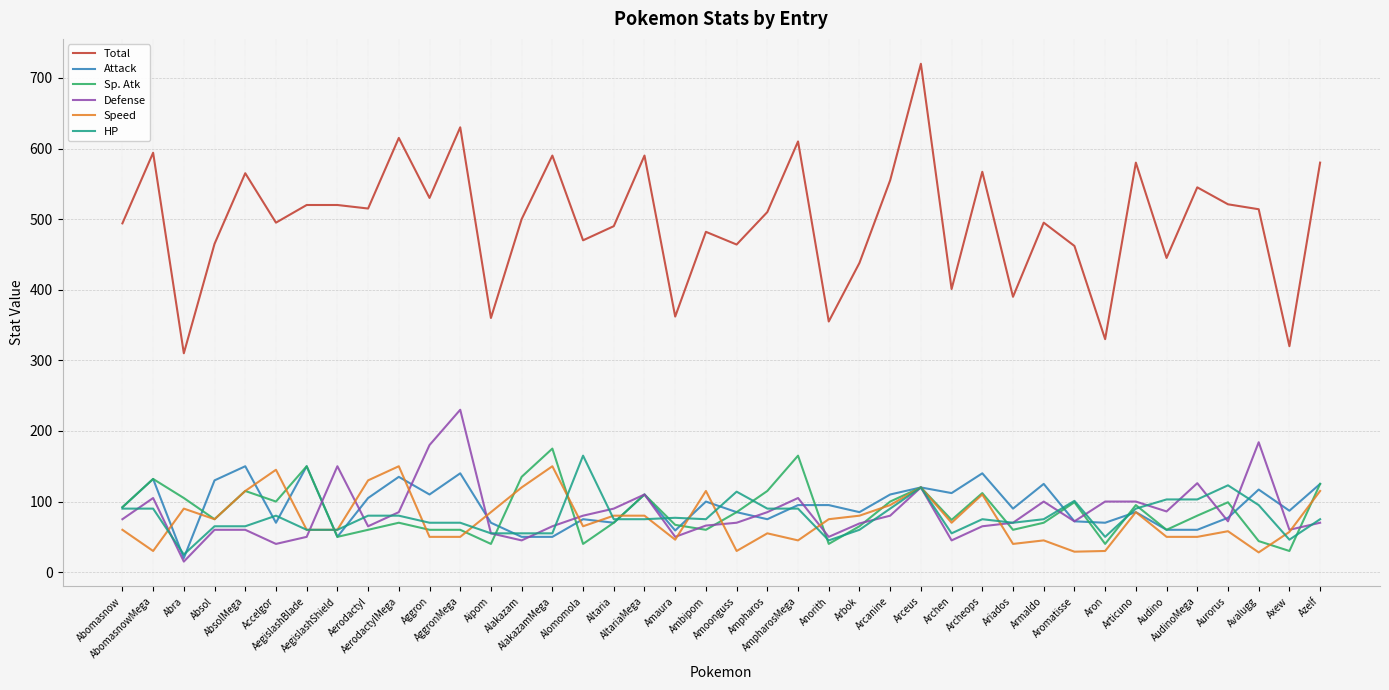

Which label corresponds to the largest value in the chart?

Arceus